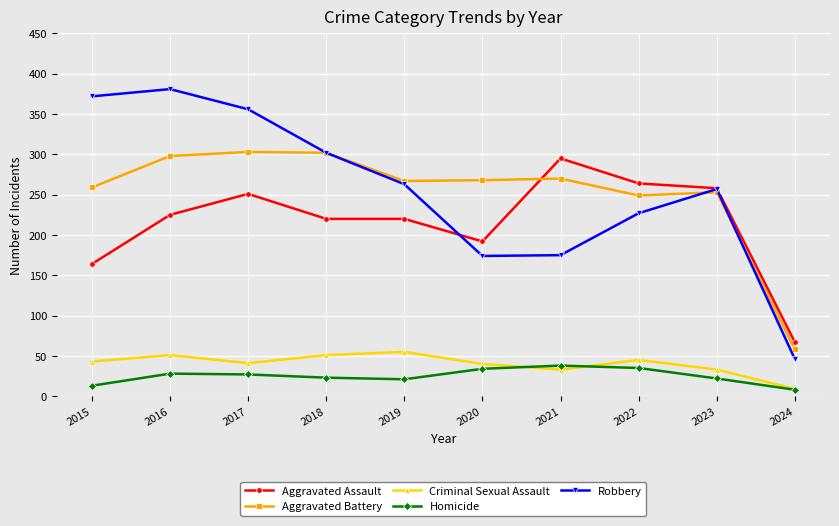

The Aggravated Assault series shows 104 at 2015. True or false?

False